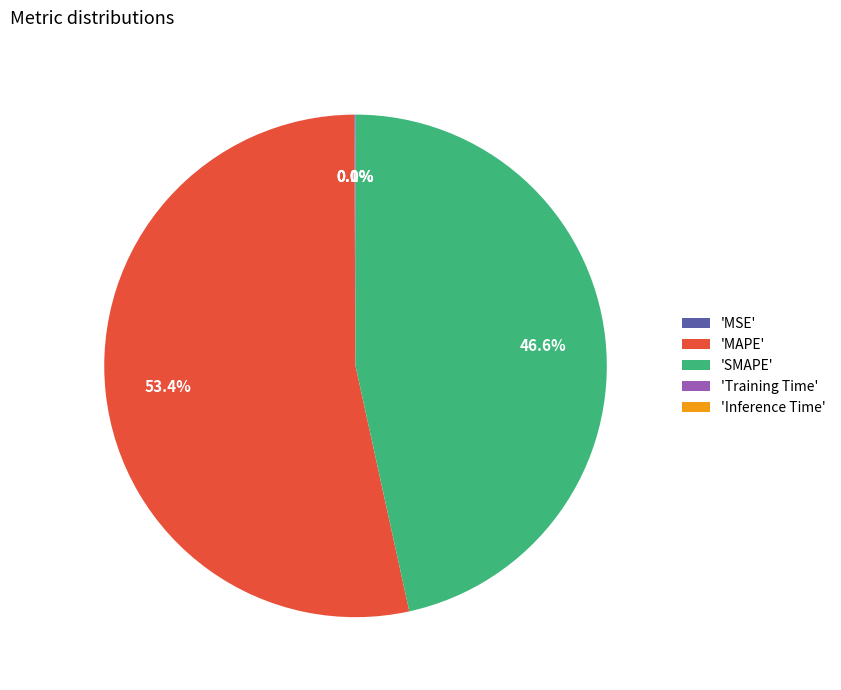

Is there a majority slice in this chart?

Yes